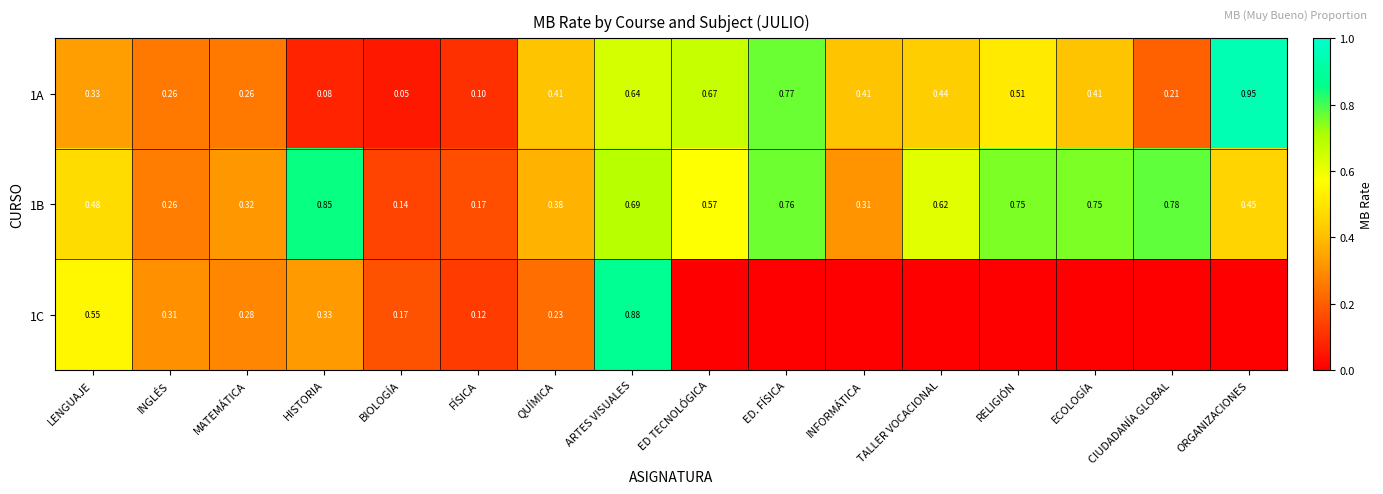

The 1B series shows 1.0 at ARTES VISUALES. True or false?

False